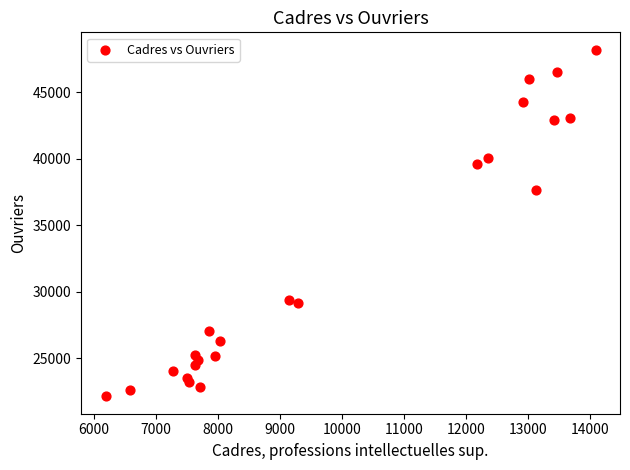

What Y value in the scatter plot is closest to 35172?

37618